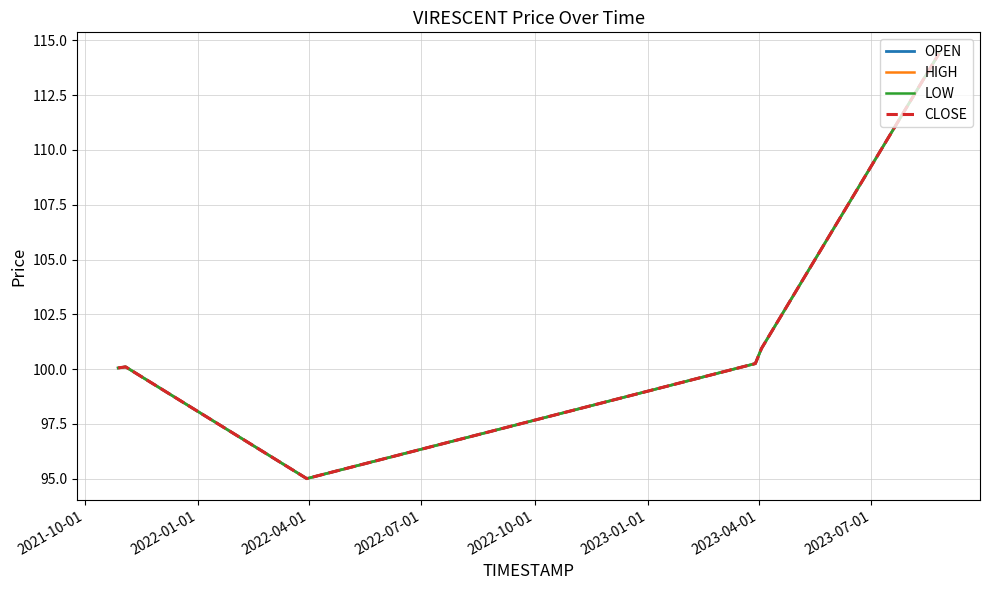

What is the smallest value displayed?

95.0